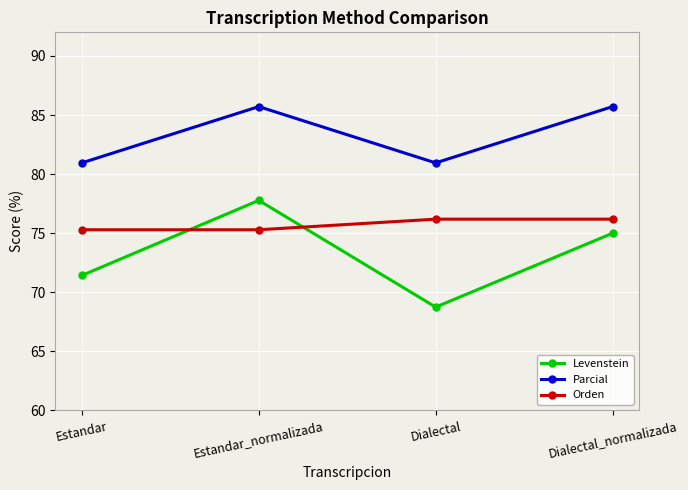

List the series in order of their peak value, highest first.

Parcial, Levenstein, Orden